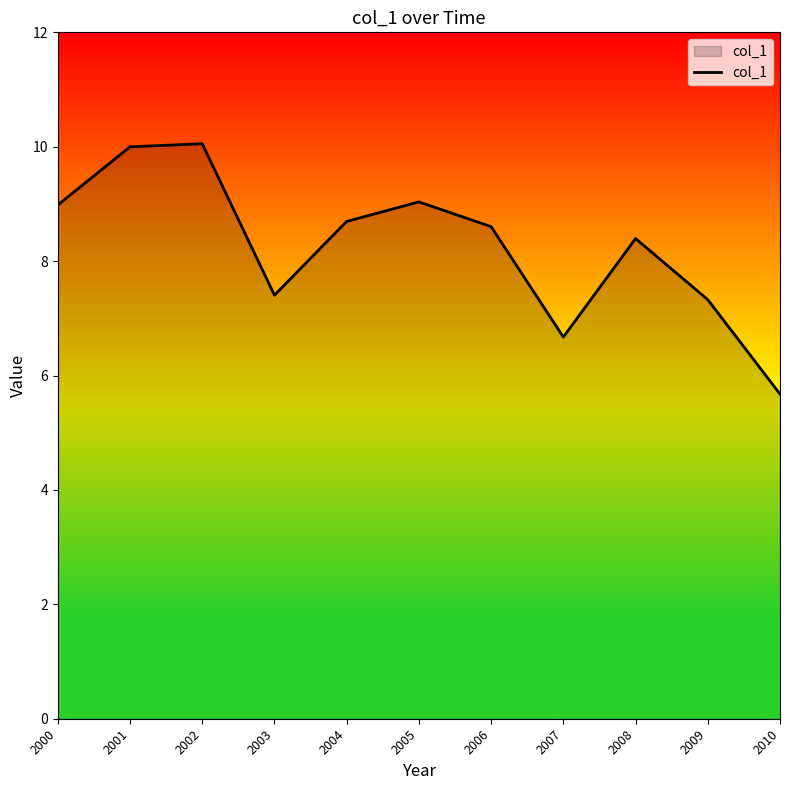

Is it true that the value at 2004 is 3.8?

False